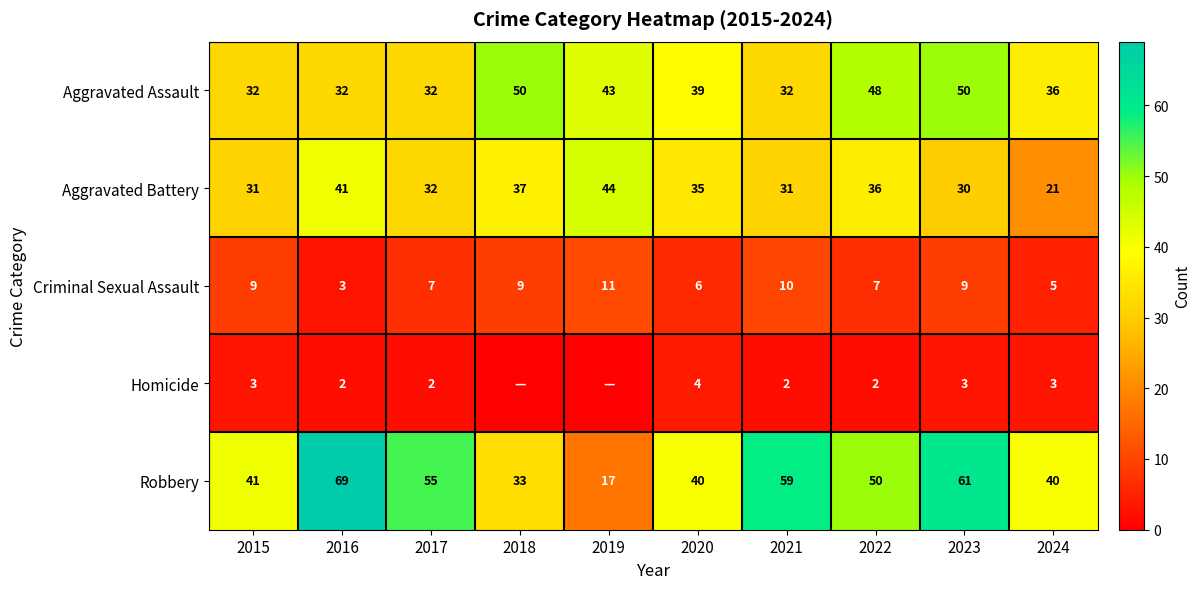

Which category has the lowest value across all series?

2018